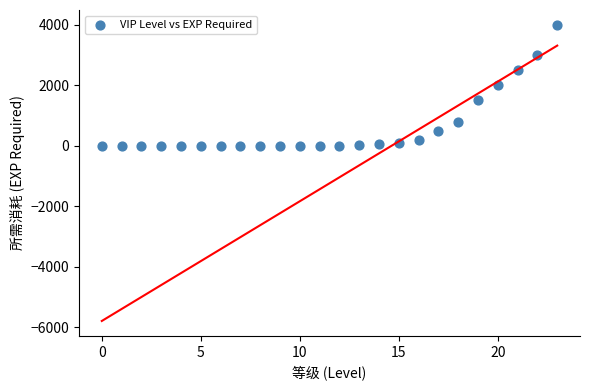

What is the range of Y values (max minus min)?

4000